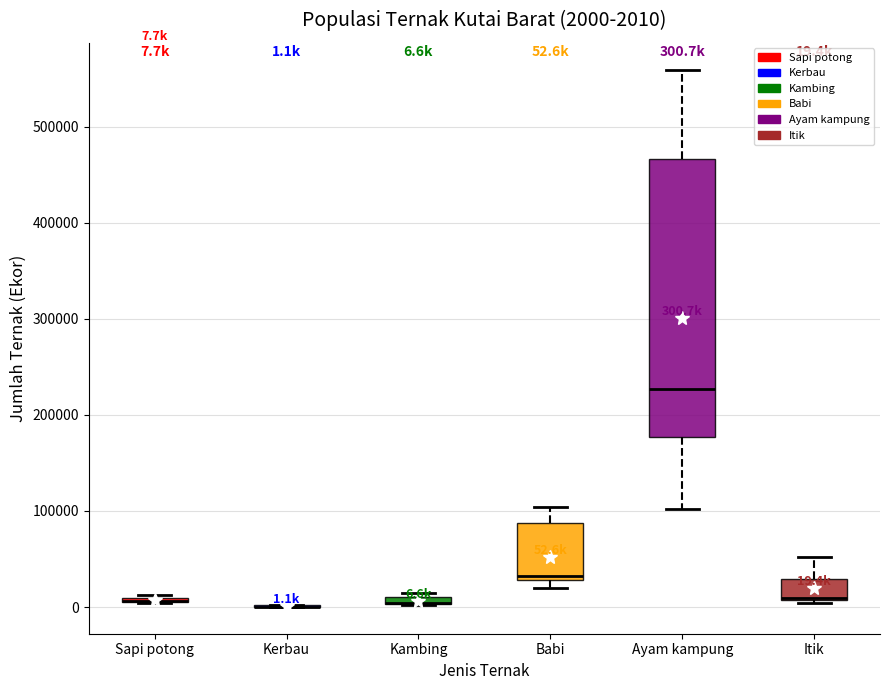

Comparing the boxes themselves (not the whiskers), which one is the tallest?

Ayam kampung